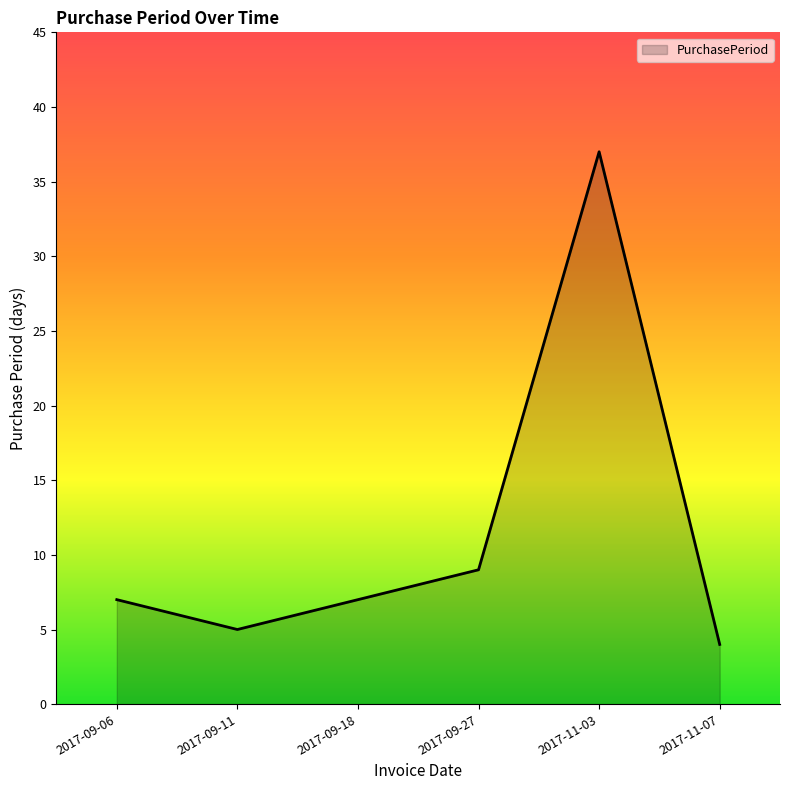

What is the minimum value shown in the chart?

4